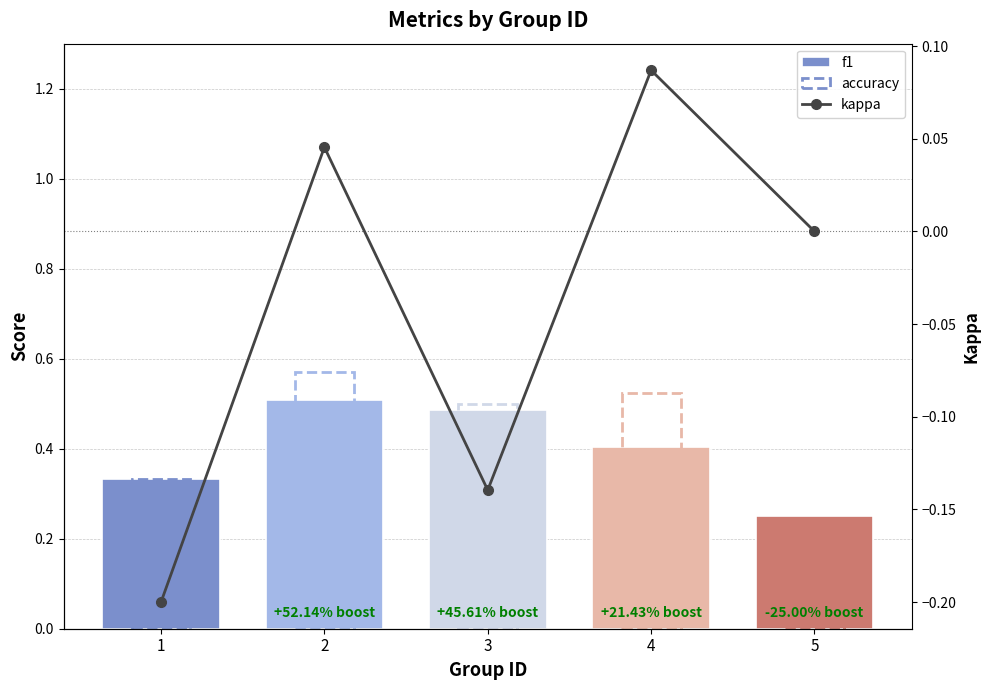

What are all the series names shown in the legend?

f1, accuracy, kappa